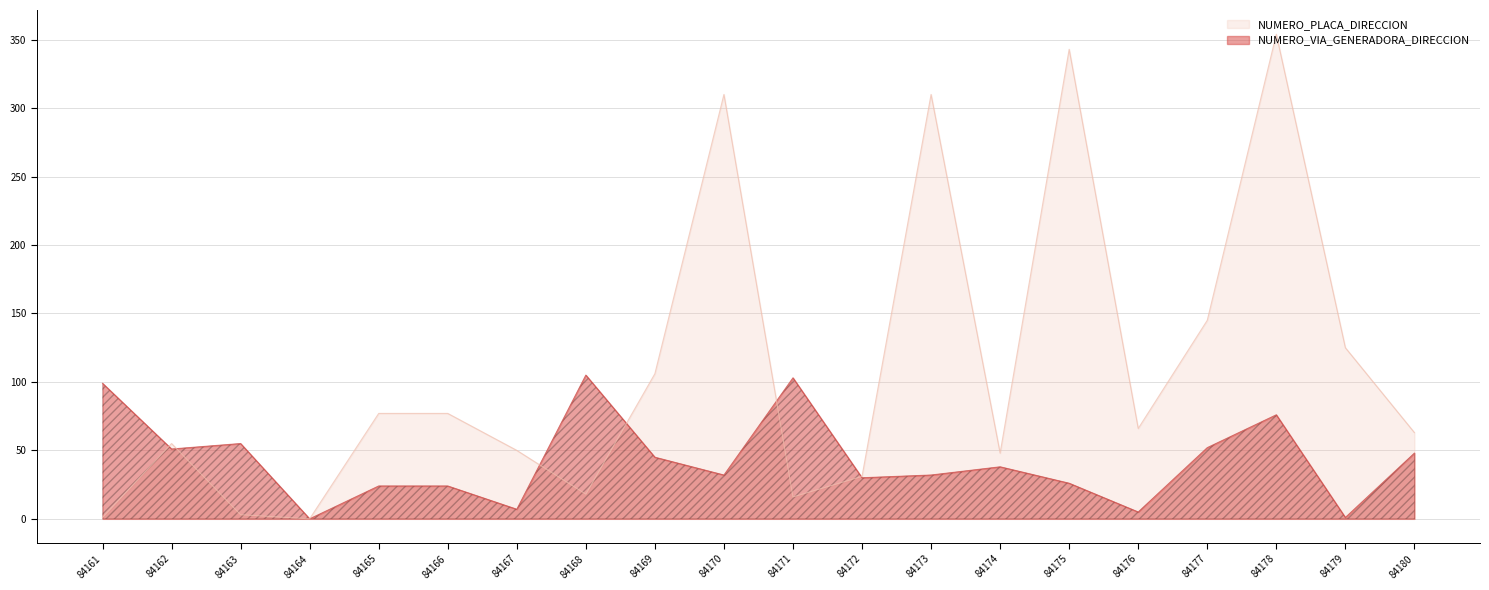

Reading left to right, list all the values displayed in this chart.

NUMERO_VIA_GENERADORA_DIRECCION: 99	51	55	0	24	24	7	105	45	32	103	30	32	38	26	5	52	76	1	48
NUMERO_PLACA_DIRECCION: 1	55	3	0	77	77	50	18	106	310	16	31	310	48	343	66	145	354	125	63